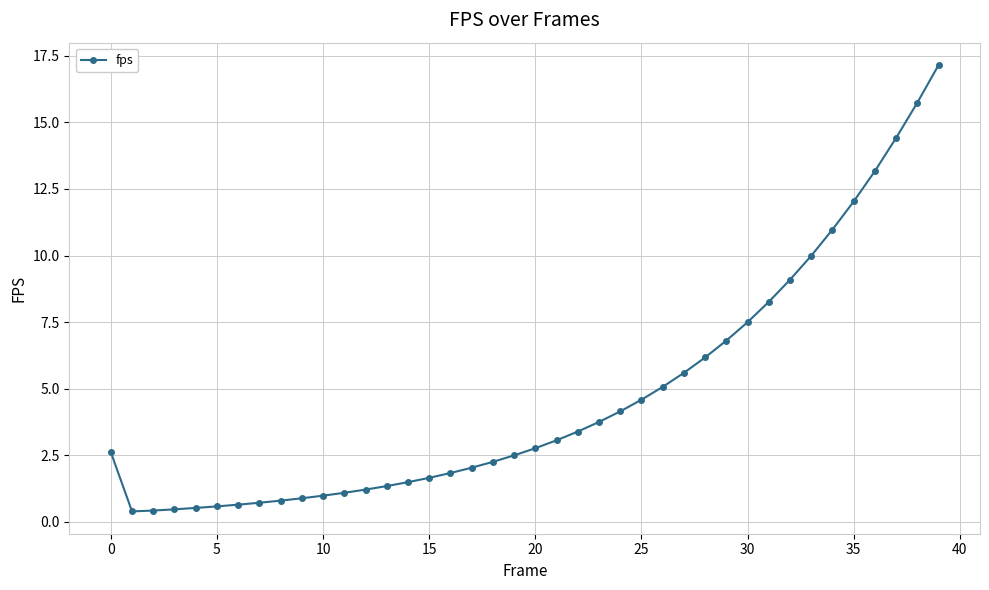

What is the value of the 19th point from the left?

2.3